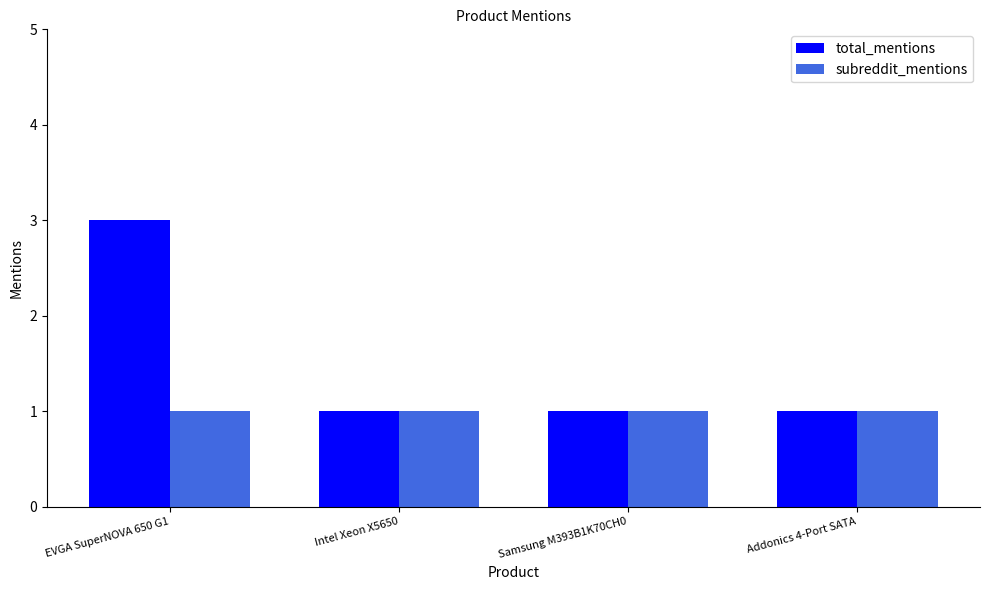

Which series has the widest spread of values?

total_mentions